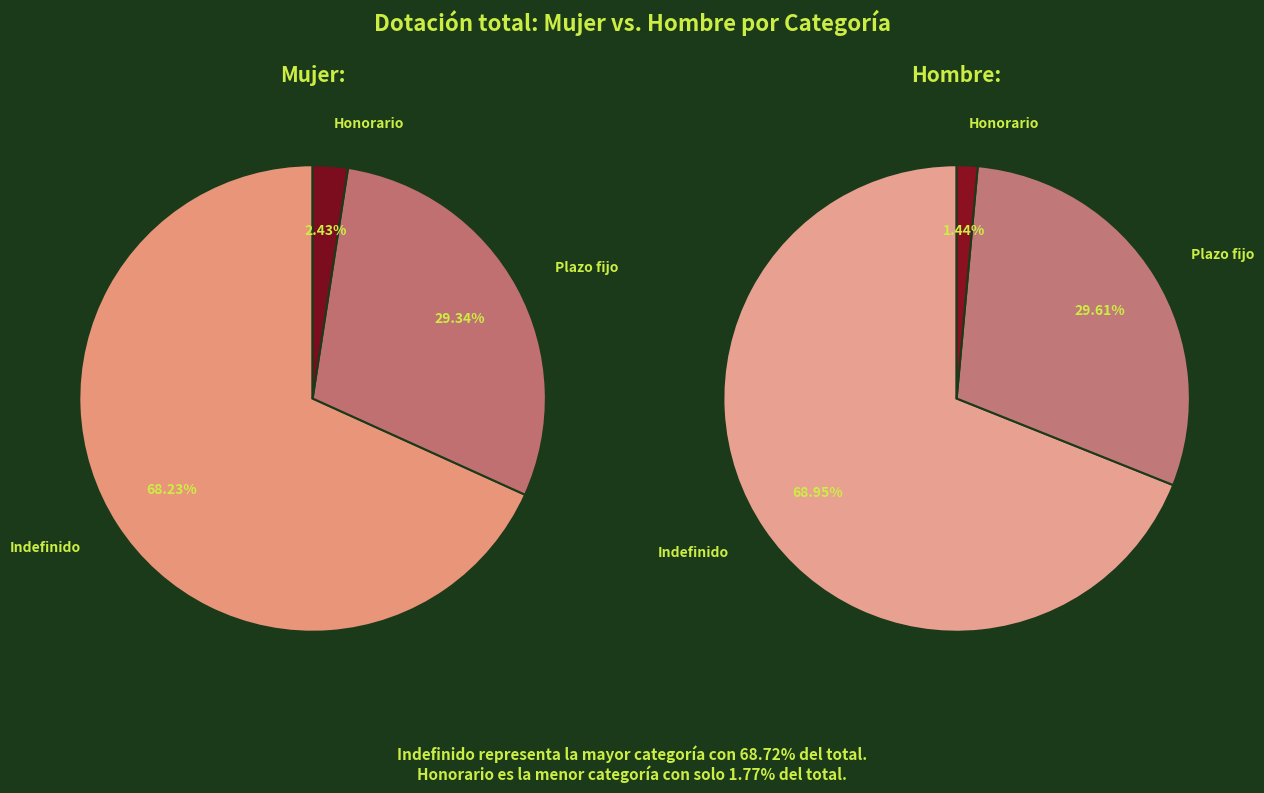

To the nearest percent, what is the difference between the largest and smallest slice percentages?

67%